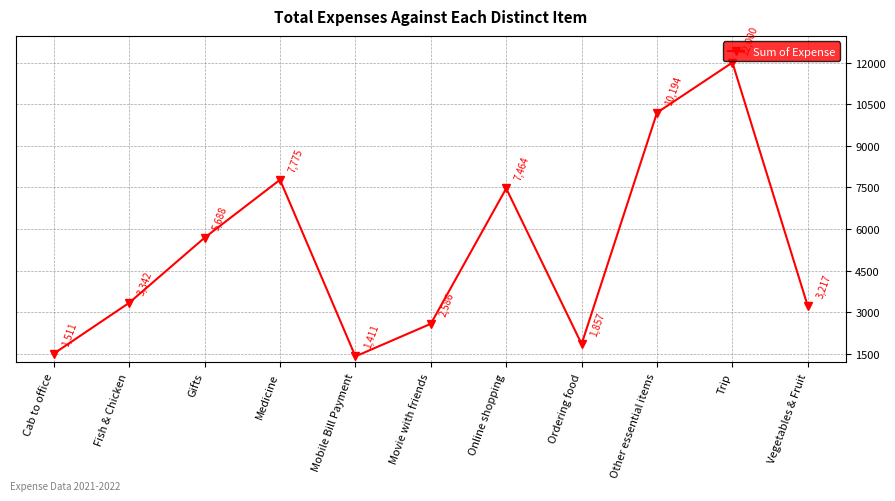

True or false: the data shows 2372.5 at Cab to office.

False